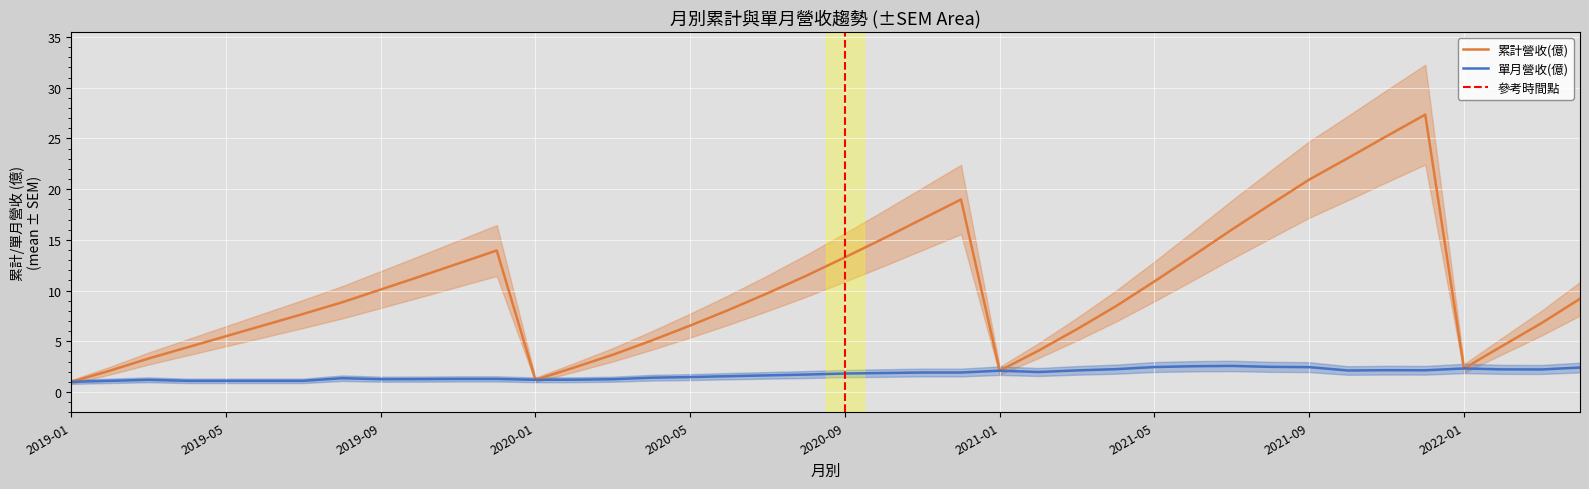

What position from the right is 2021-02?

15